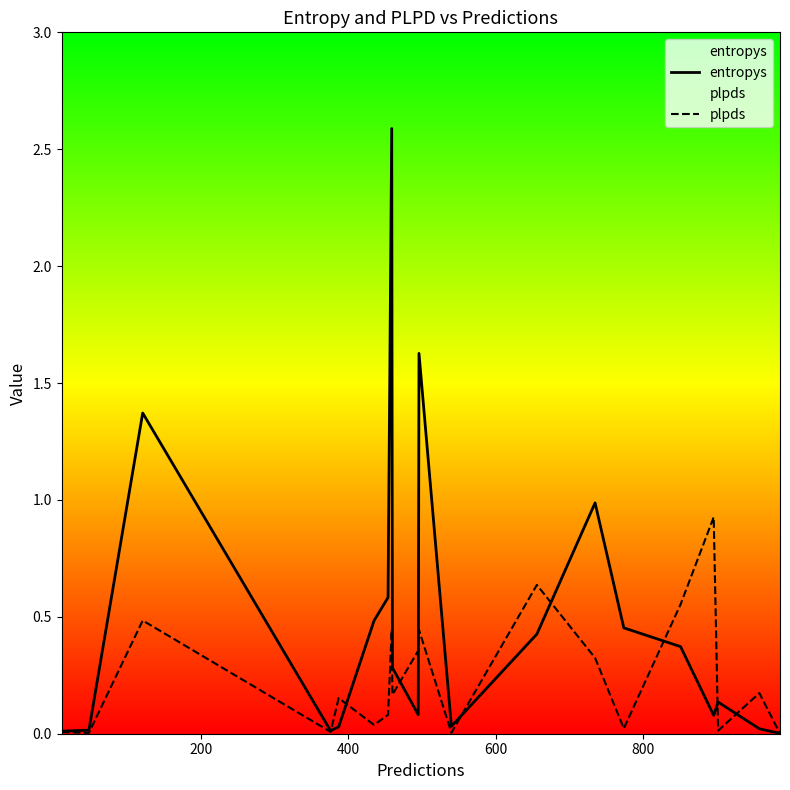

Which series has the widest spread of values?

entropys